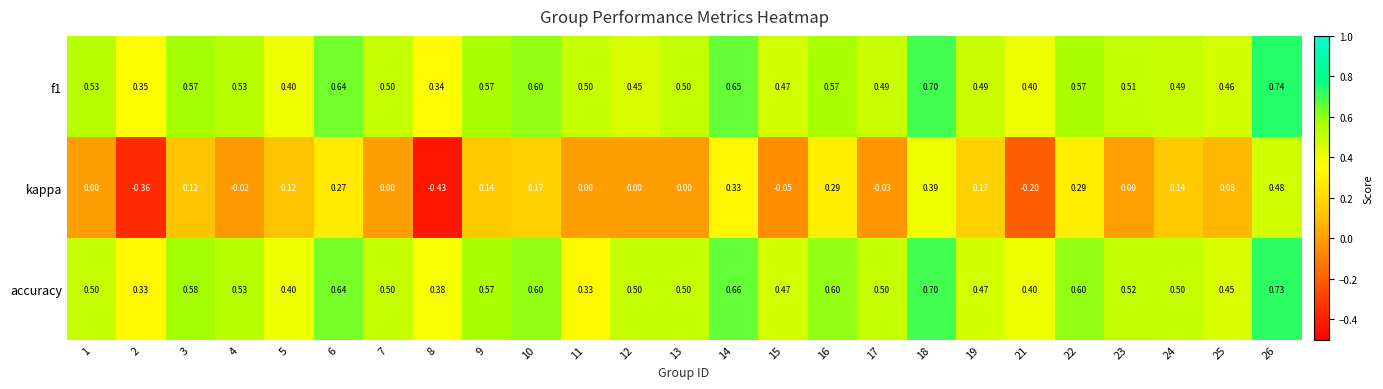

Which series has the largest range (max minus min)?

kappa